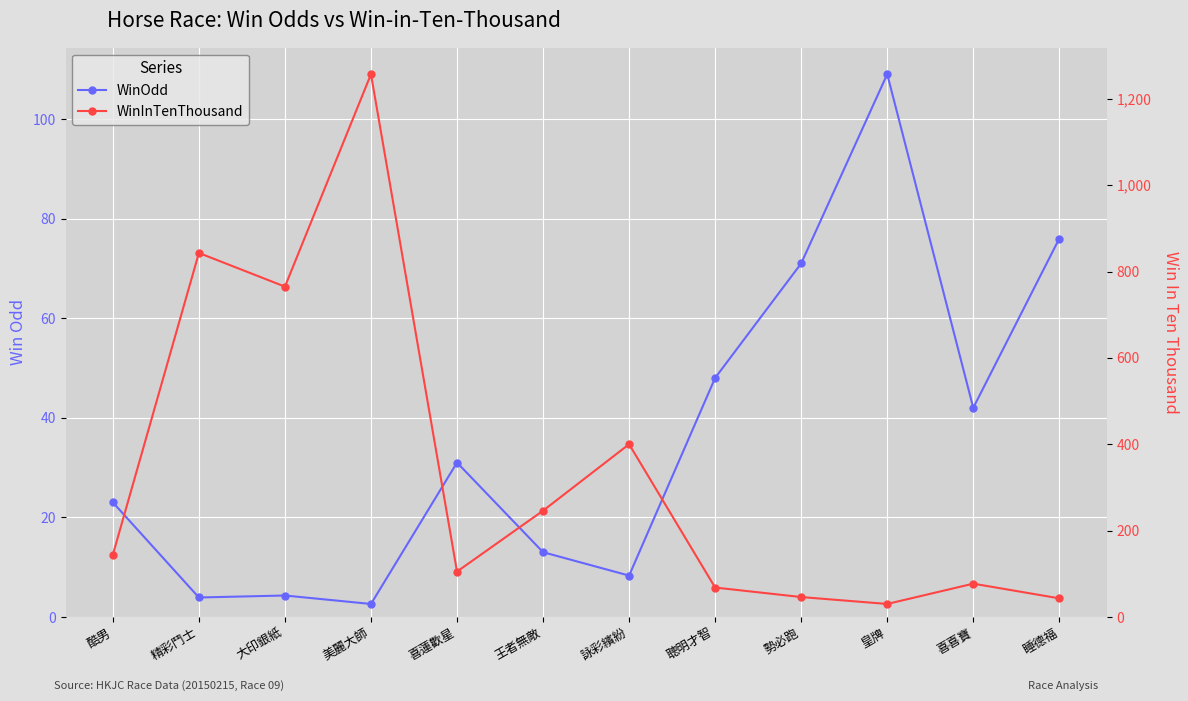

At which label does WinInTenThousand reach its minimum?

皇牌